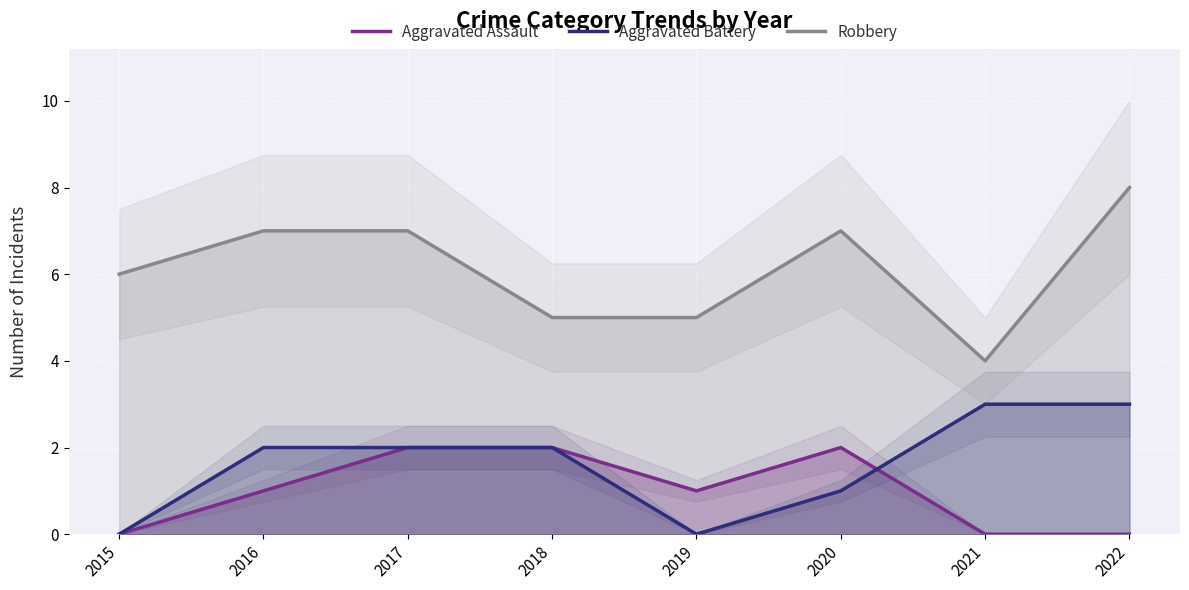

True or false: Aggravated Battery has more than 1 points higher than both neighbors.

False